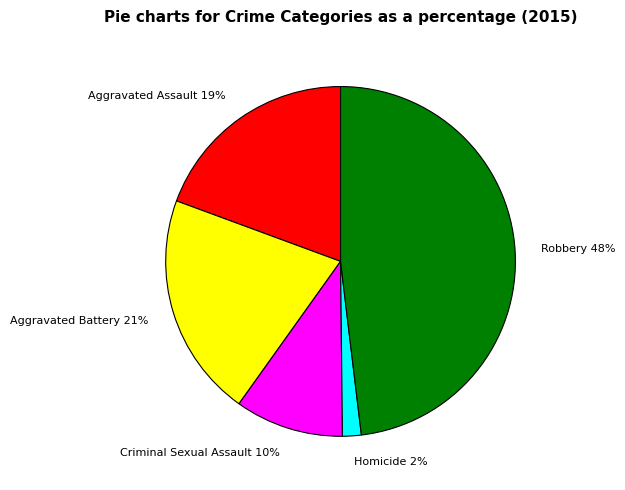

Which category has the biggest portion of the pie?

Robbery